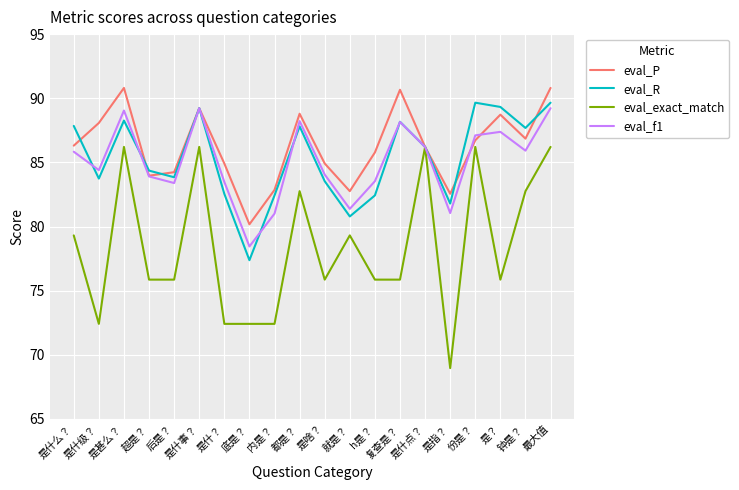

What is the total value across all series at 复查是？?

342.8